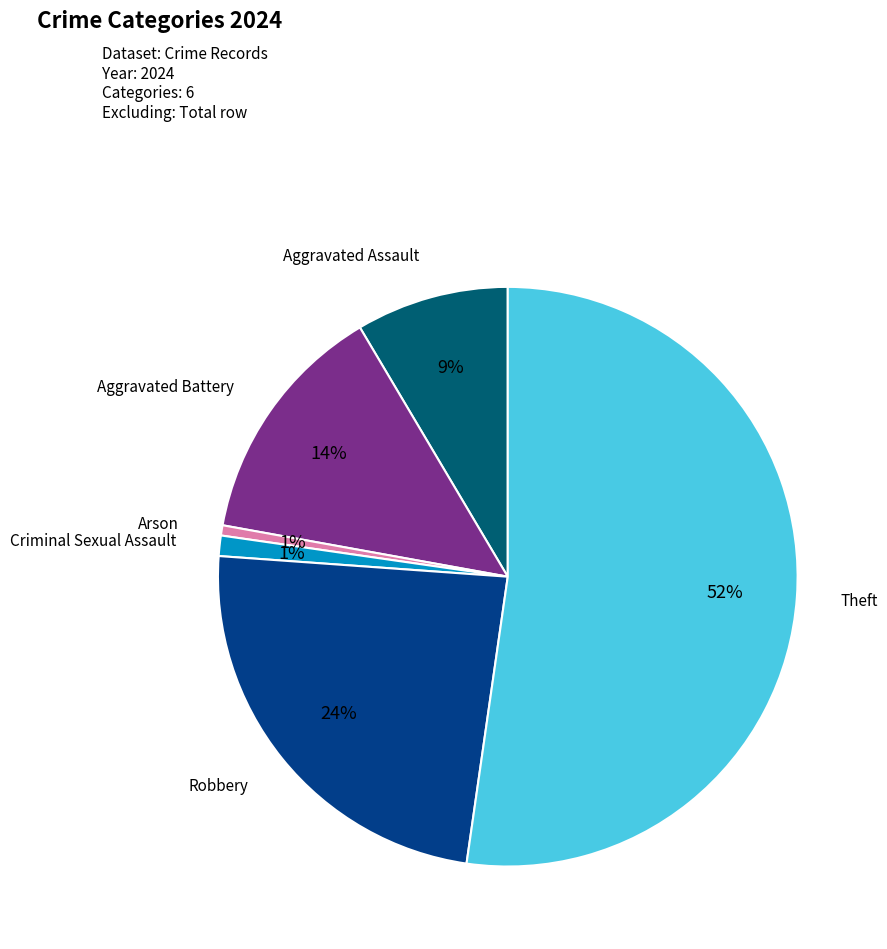

Is it true that Robbery is 24% of the pie?

True